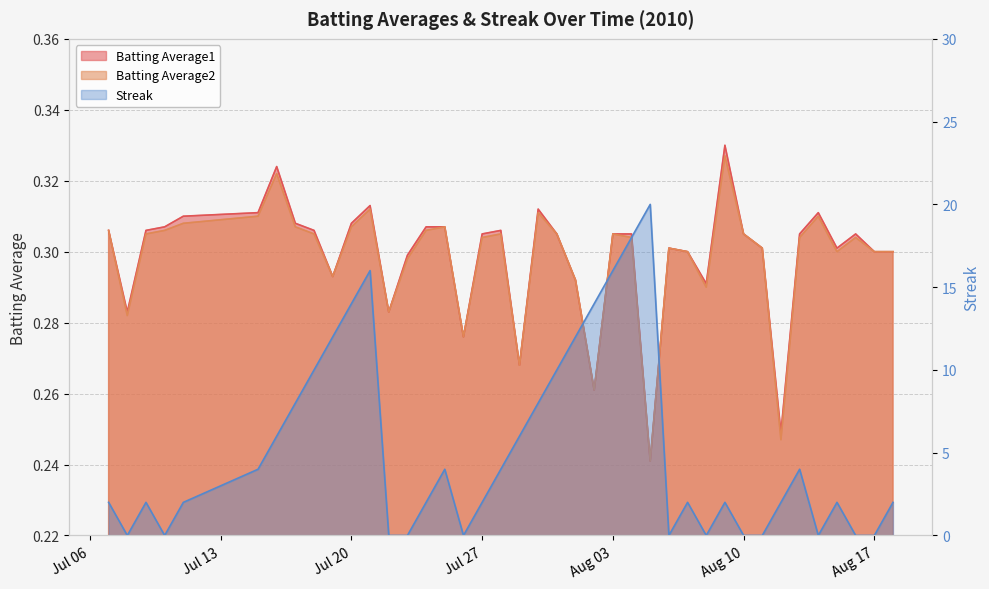

What is the maximum value shown in the chart?

20.0